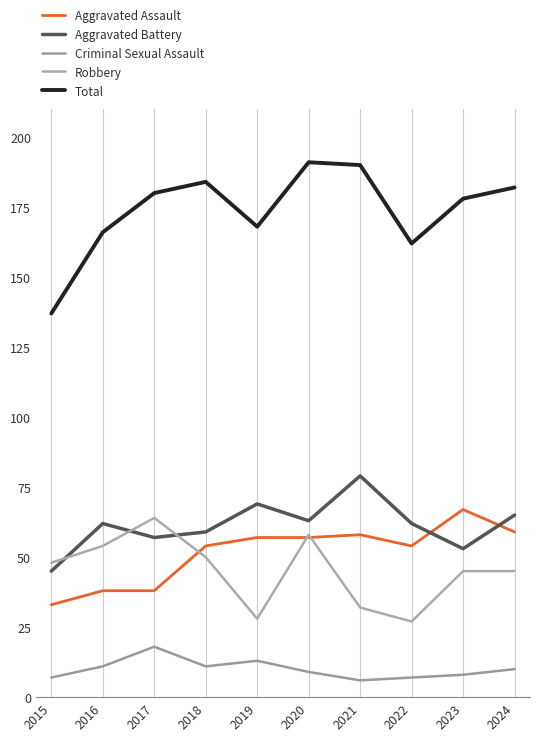

What is the average value of the Criminal Sexual Assault series?

10